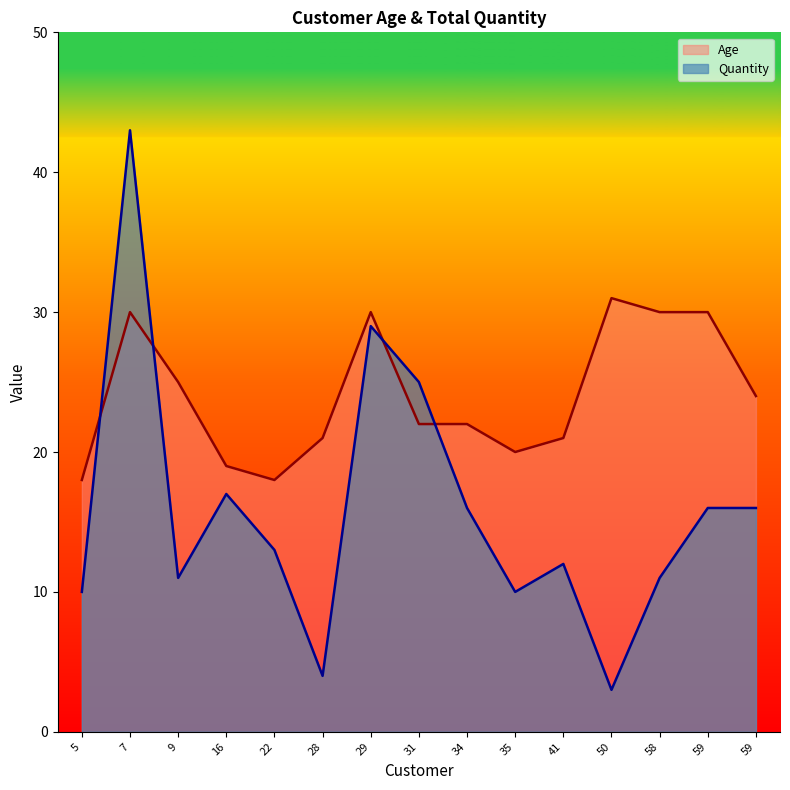

At which category does the chart reach its peak across all series?

7